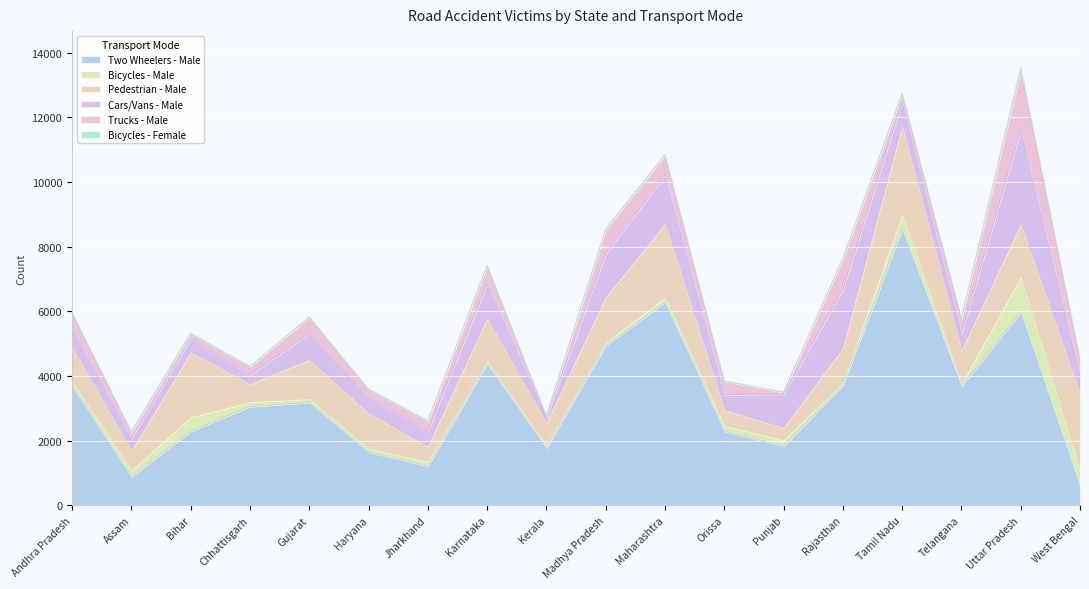

Which series changed the most between Bihar and Madhya Pradesh?

Two Wheelers - Male